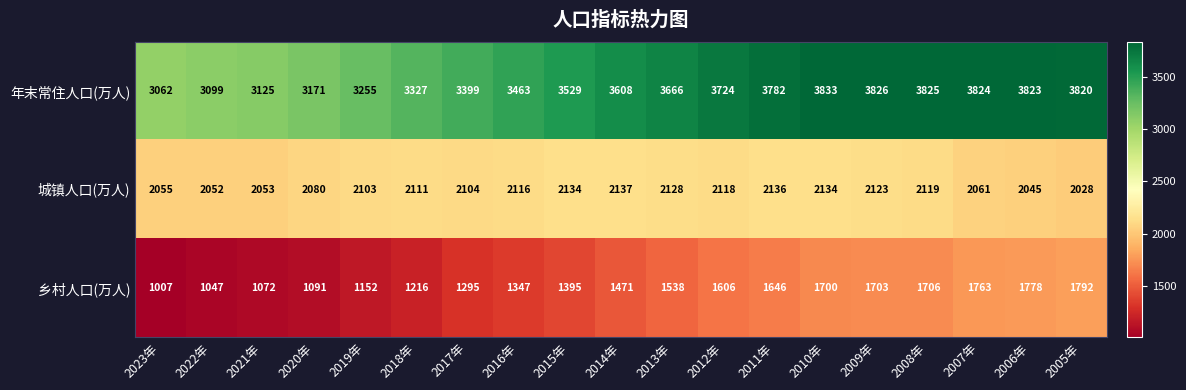

Which series has the widest spread of values?

乡村人口(万人)